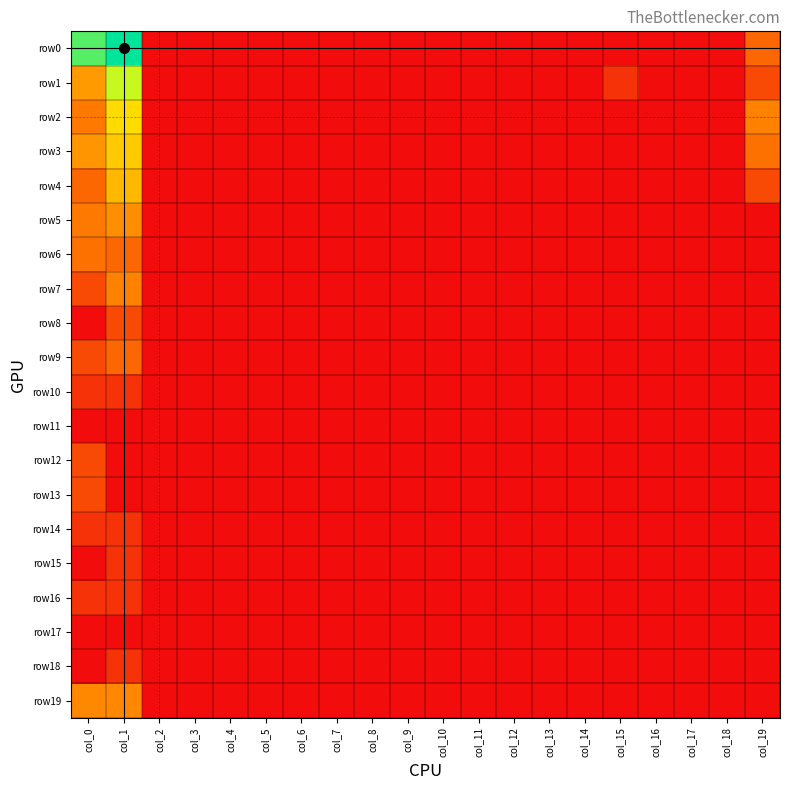

Which series has the largest range (max minus min)?

row0